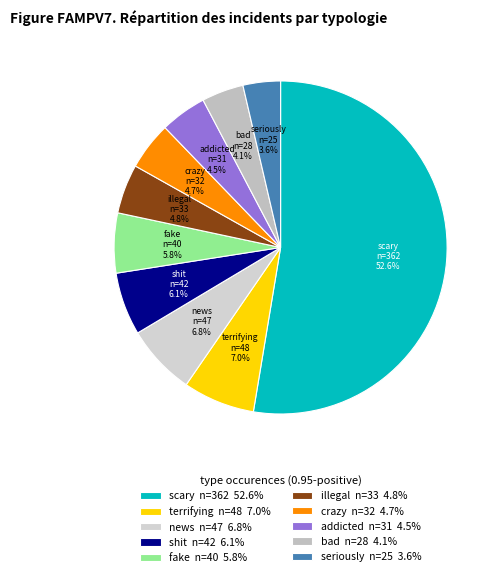

Count the number of slices in the pie.

10